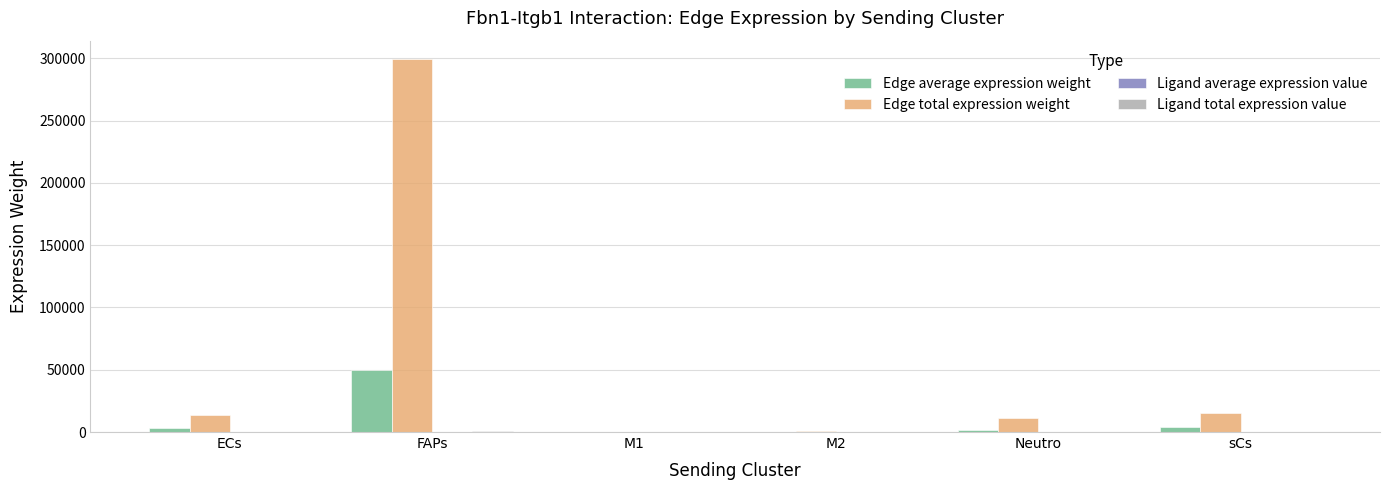

Is it true that Edge total expression weight equals 299269.4 at FAPs?

True